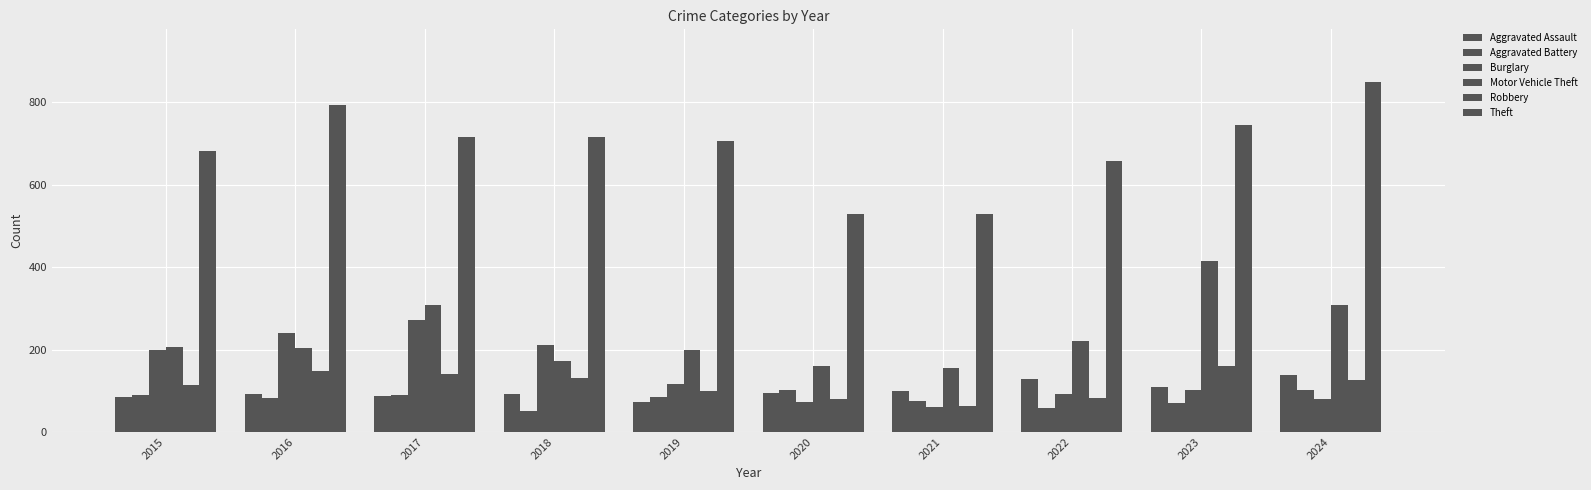

At how many categories does at least one series exceed 499?

10